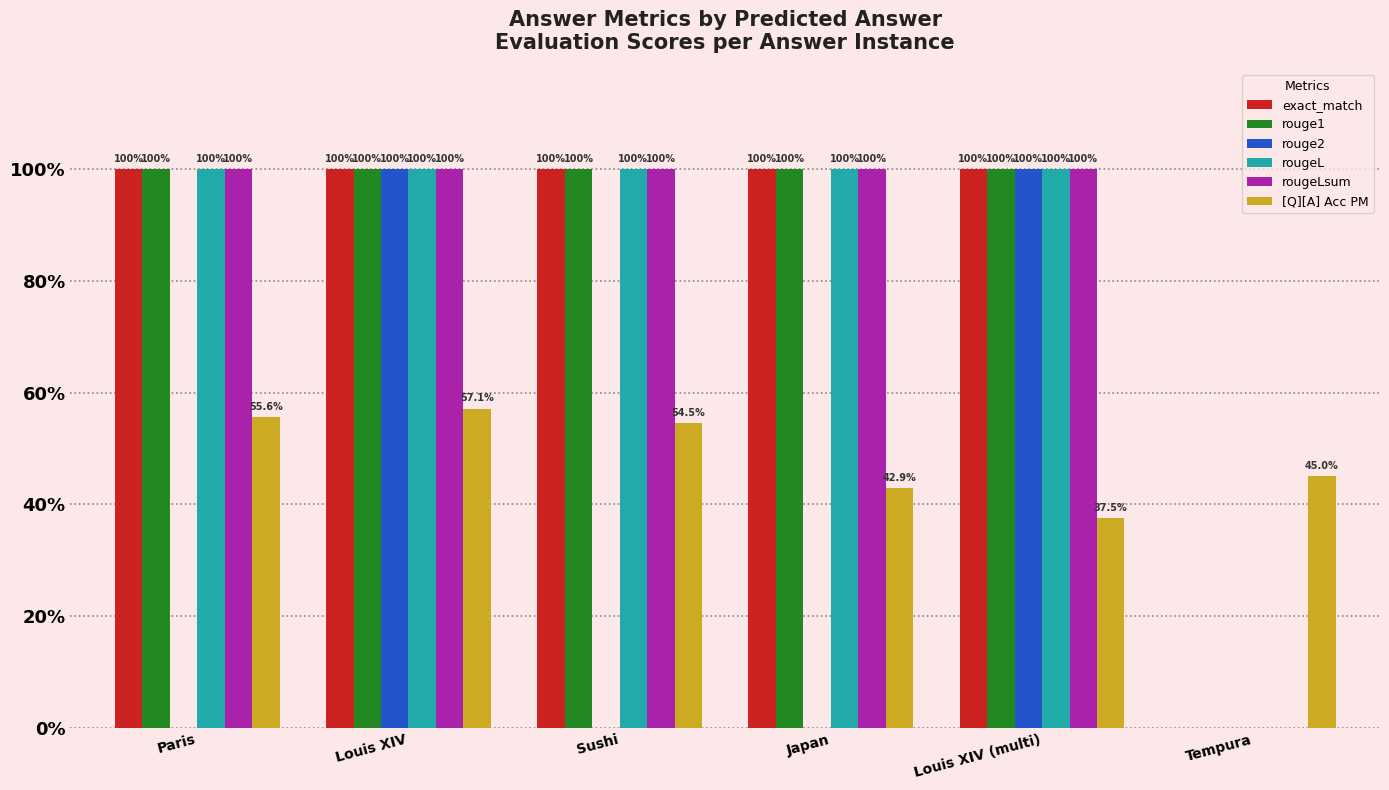

Rank the categories by [Q][A] Acc PM value from highest to lowest.

Louis XIV, Paris, Sushi, Tempura, Japan, Louis XIV (multi)